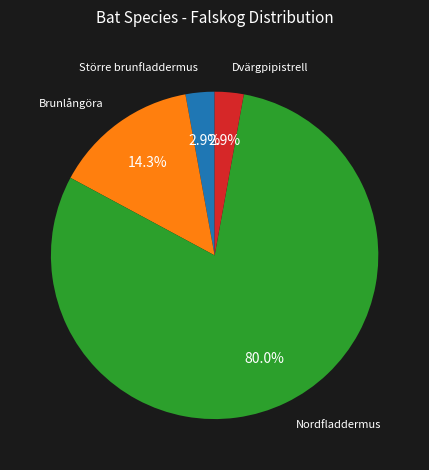

Is there a majority slice in this chart?

Yes